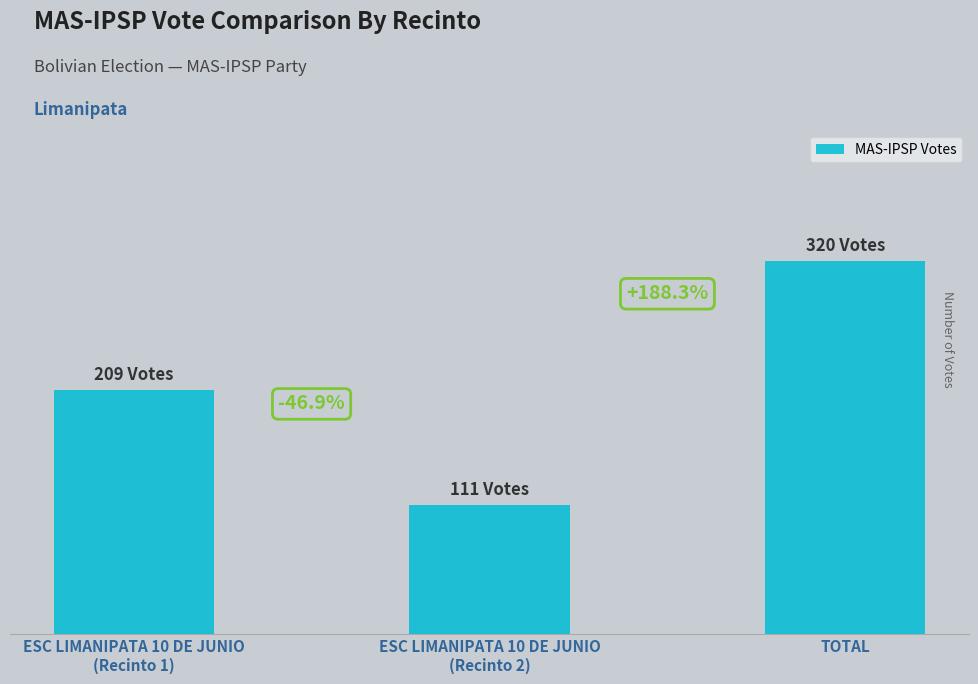

What is the ratio of the value at TOTAL to the value at ESC LIMANIPATA 10 DE JUNIO
(Recinto 1)?

1.5